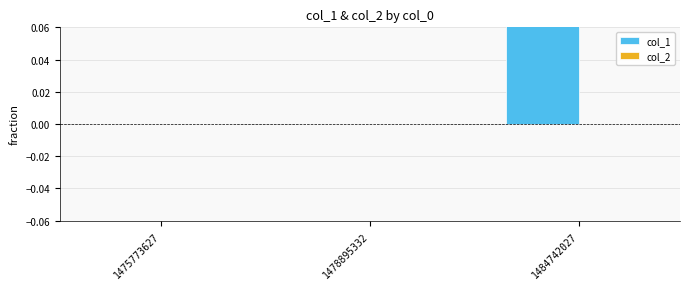

Where is col_2 nearest to the value 0?

1475773627